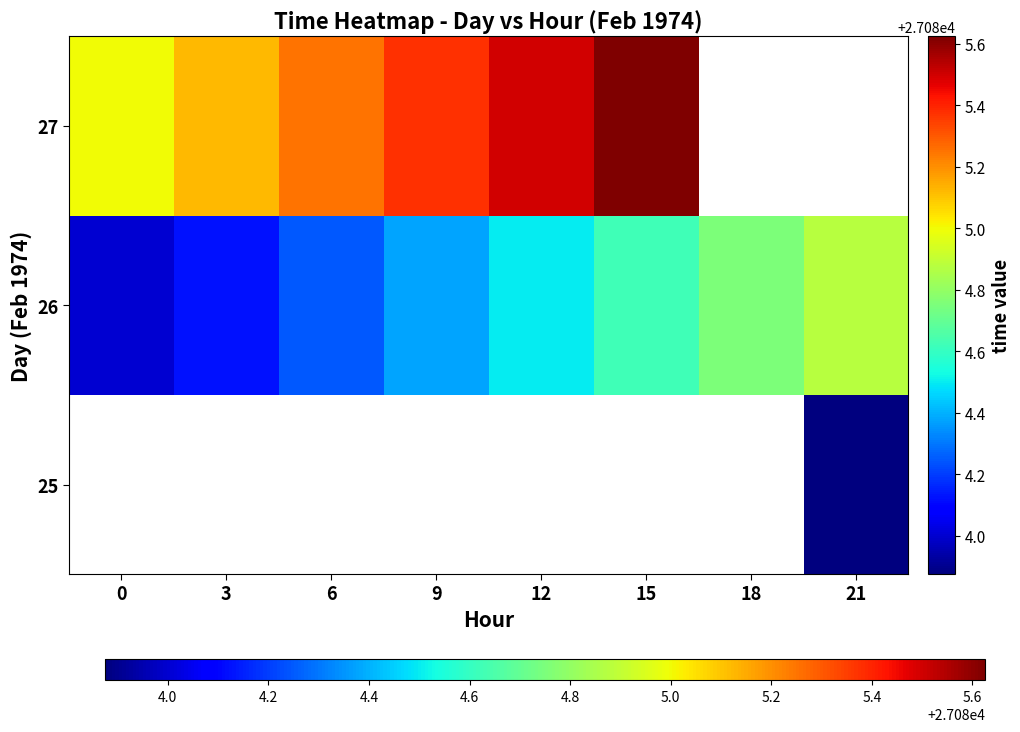

Which category has the lowest value across all series?

21